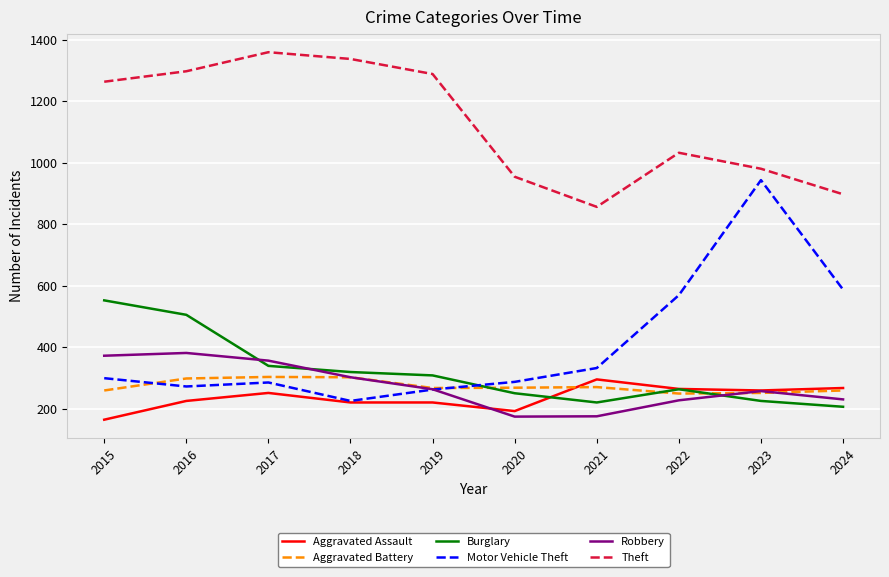

Is this an area chart (filled region under the line)?

No